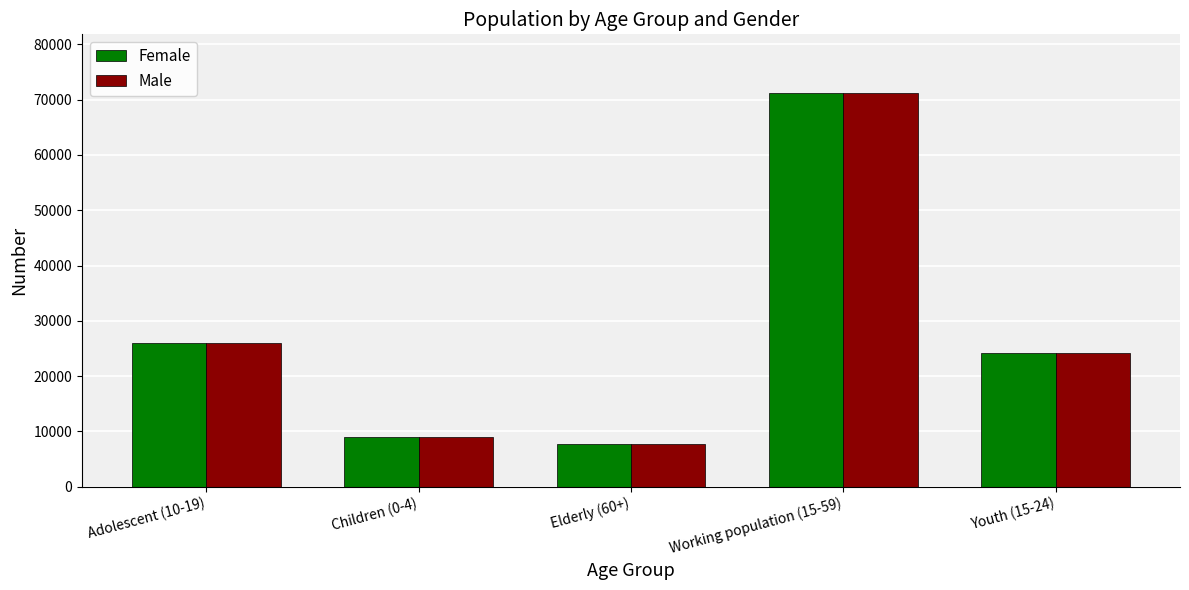

What is the sum of all Male values?

137855